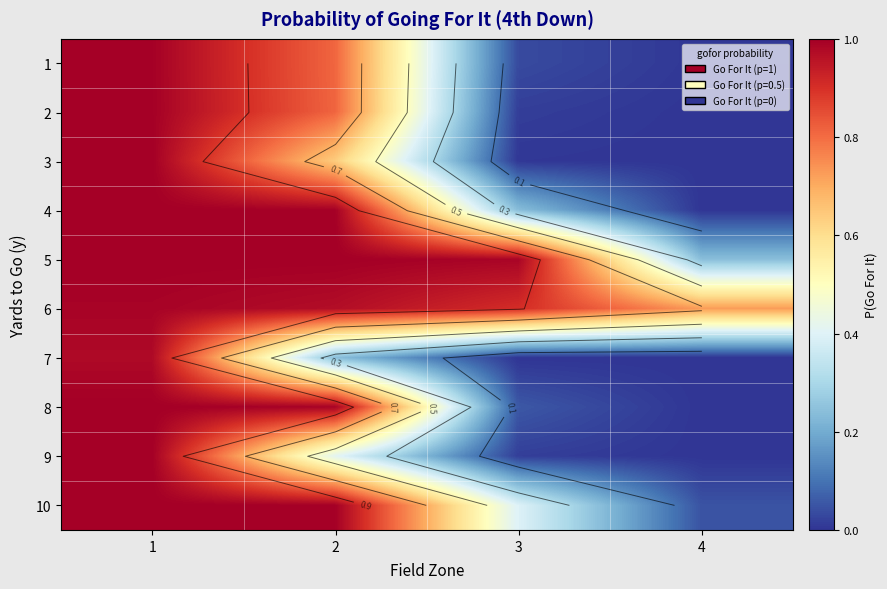

What is the spread (max minus min) of values at 2?

0.8